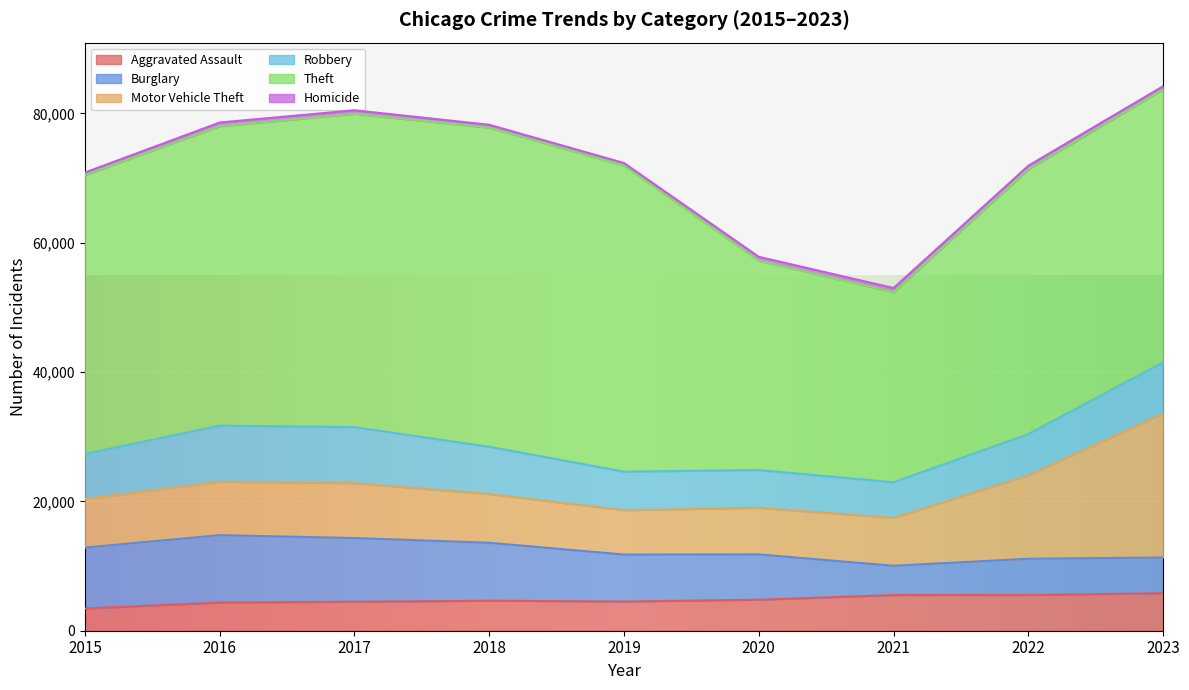

True or false: Homicide has a value of 539 at 2017.

True